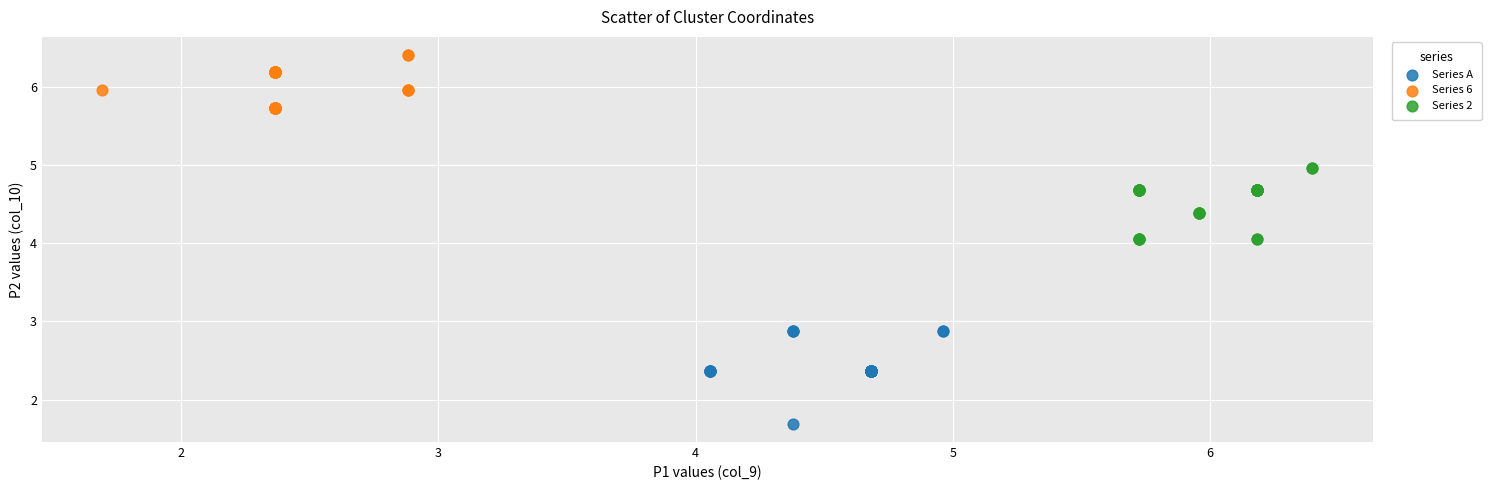

Which series reaches the maximum Y coordinate?

Series 6